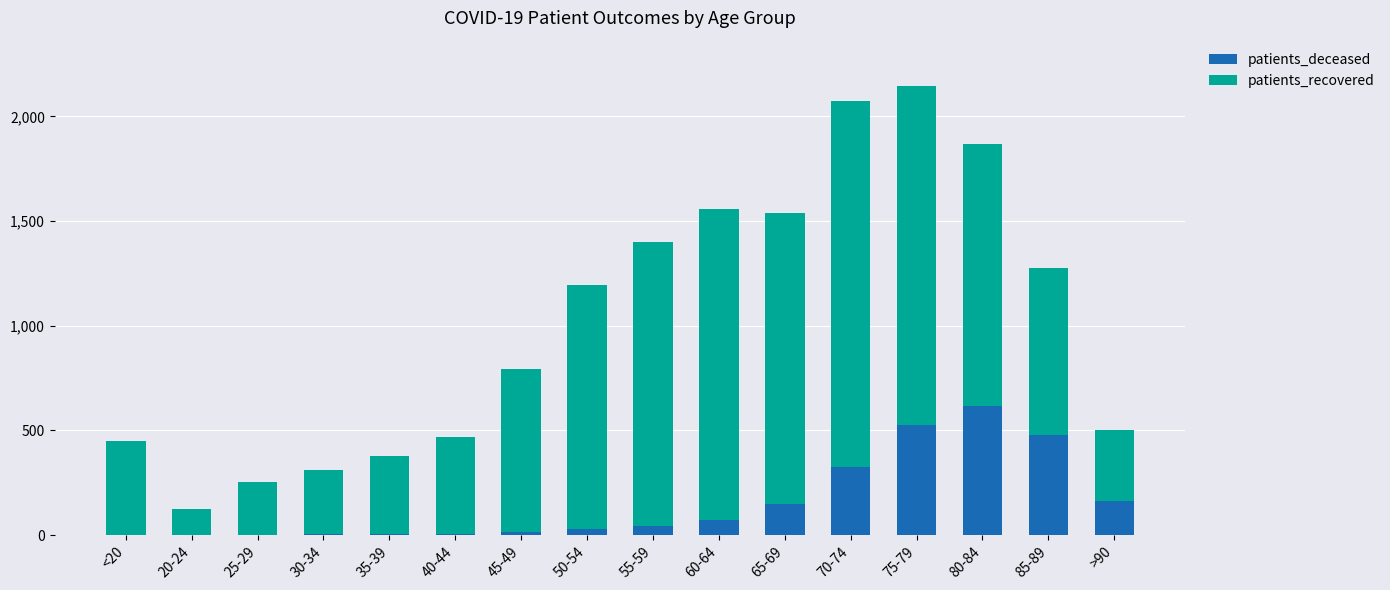

Which category has the highest value in the patients_deceased series?

80-84